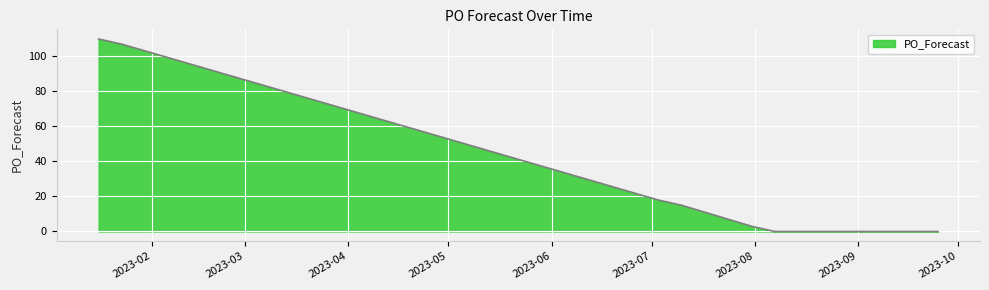

How many categories are shown in the chart?

15